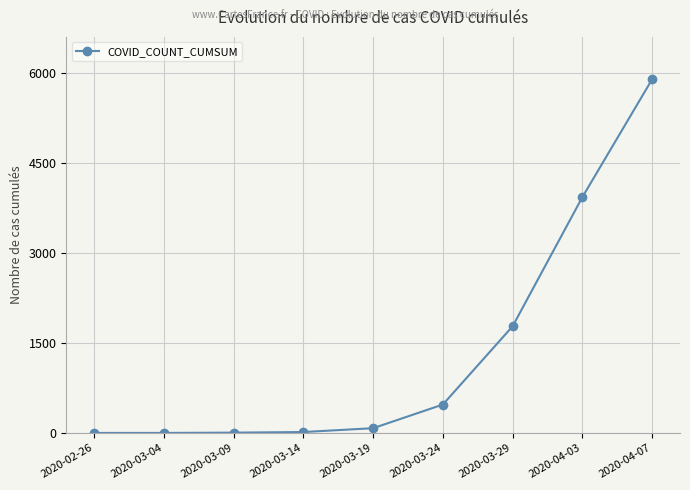

Where is the data nearest to the value 2950?

2020-04-03